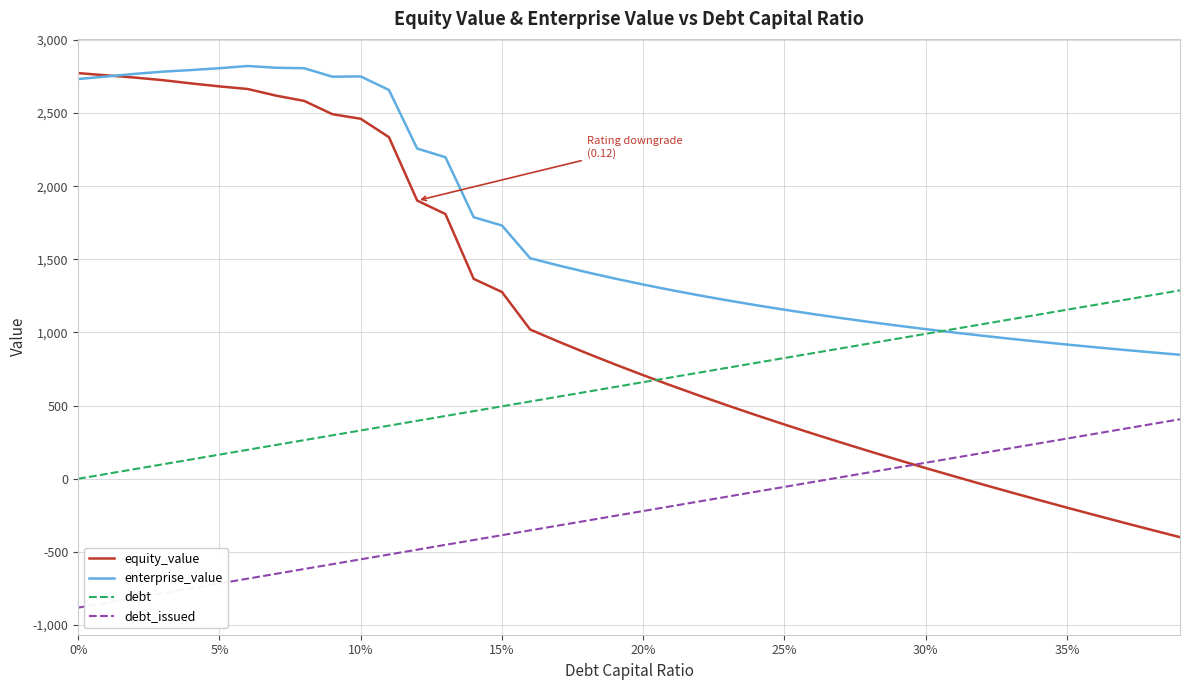

Which series has the largest range (max minus min)?

equity_value